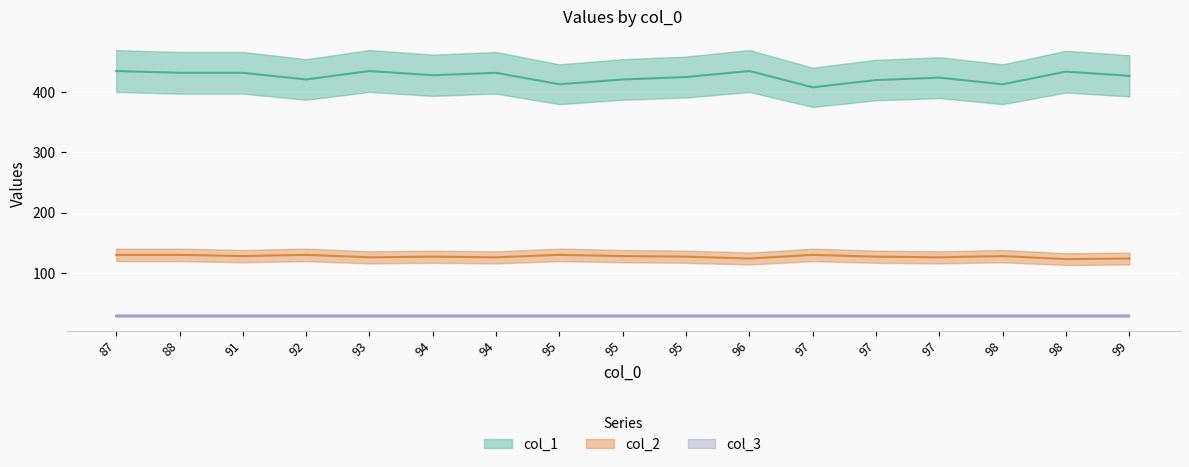

What is the smallest value displayed?

123